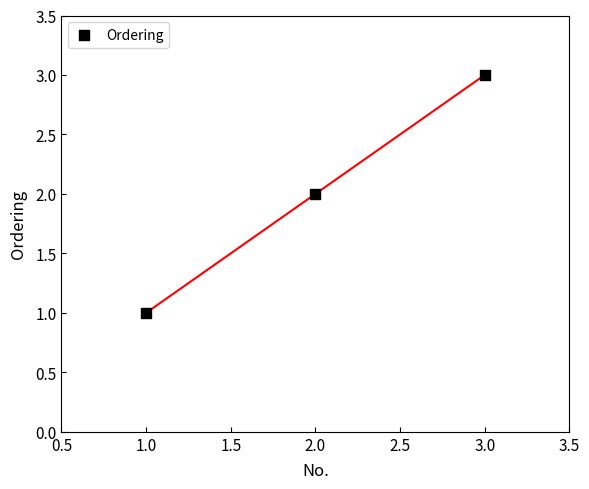

How many data points are displayed?

3